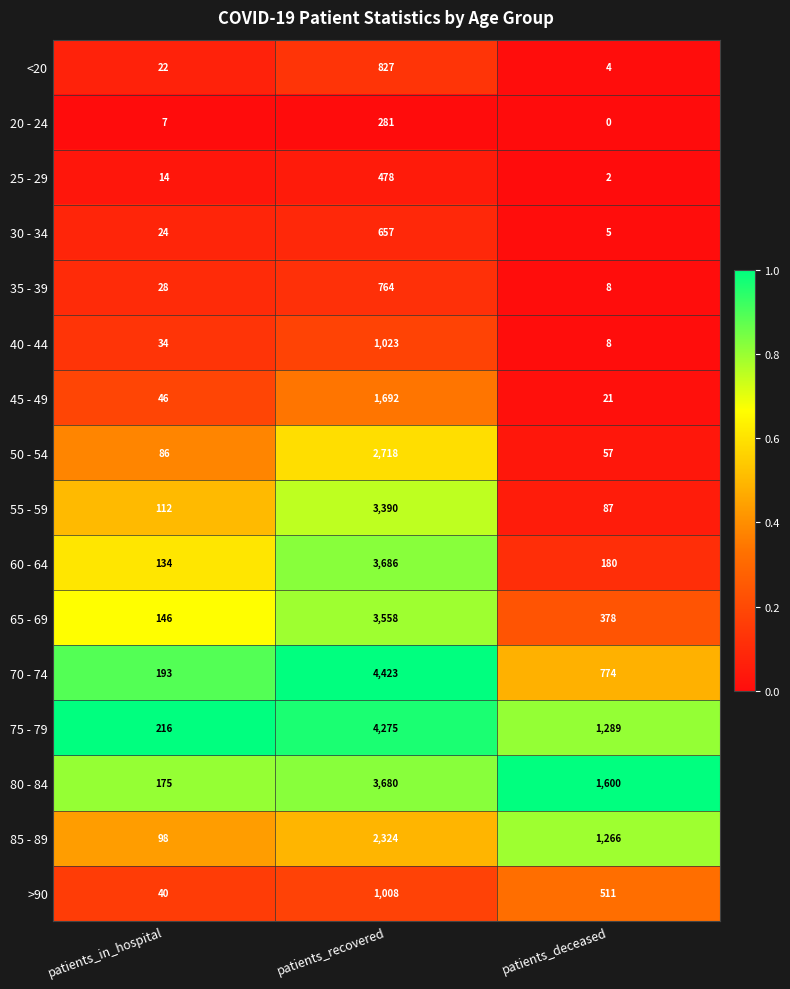

What is the total value across all series at patients_recovered?

34784